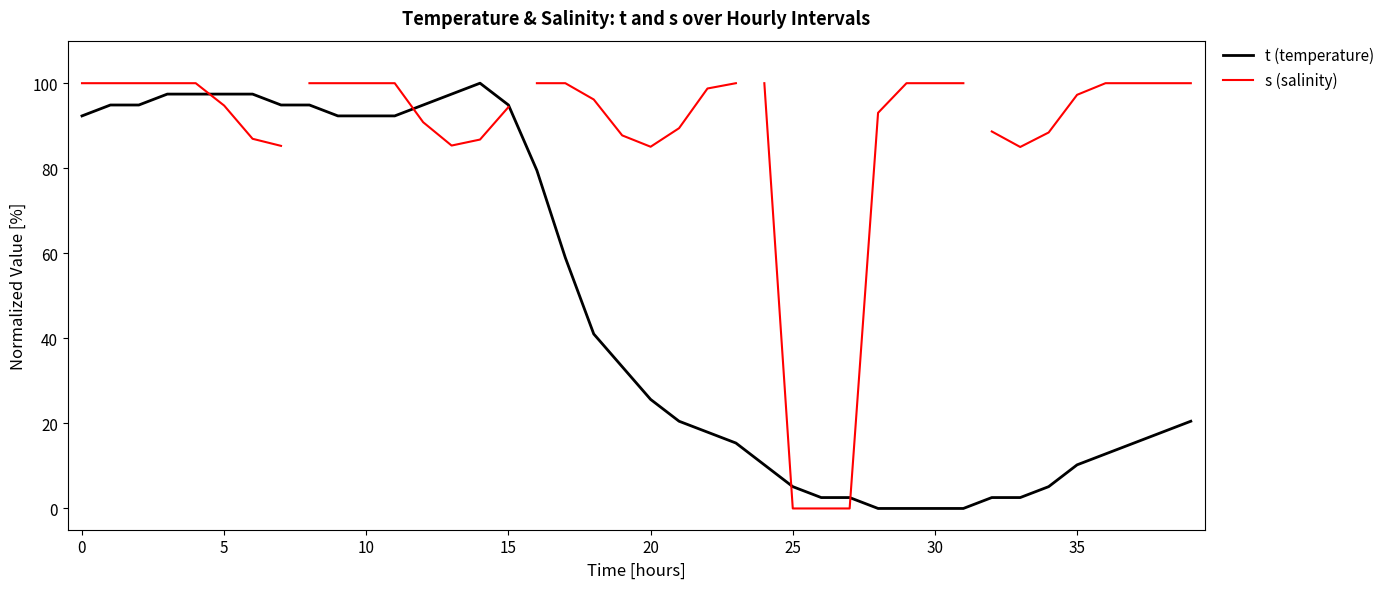

At which label is the value closest to 50?

17